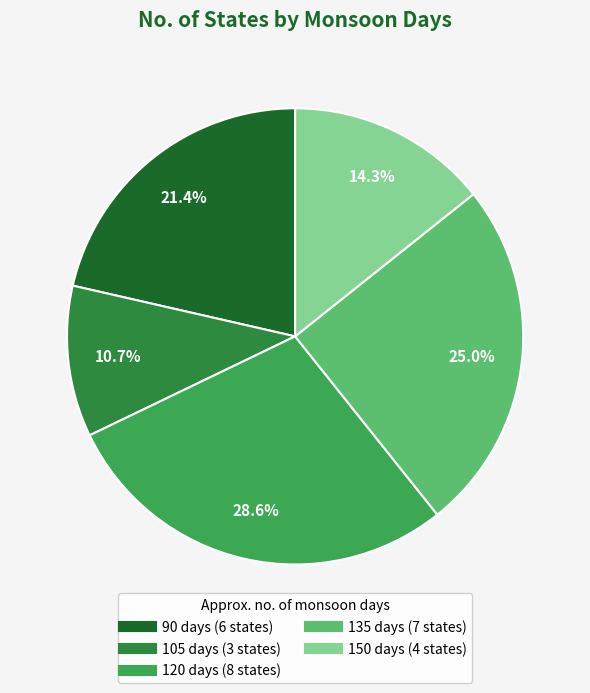

Is 135 the majority of the pie?

No